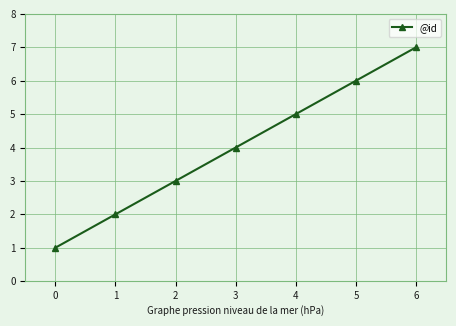

What is the value of the 3rd point from the left?

3